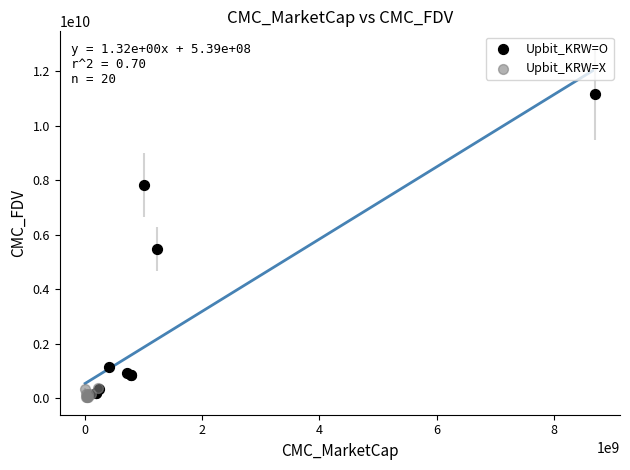

Which series contains the highest Y value?

Upbit_KRW=O